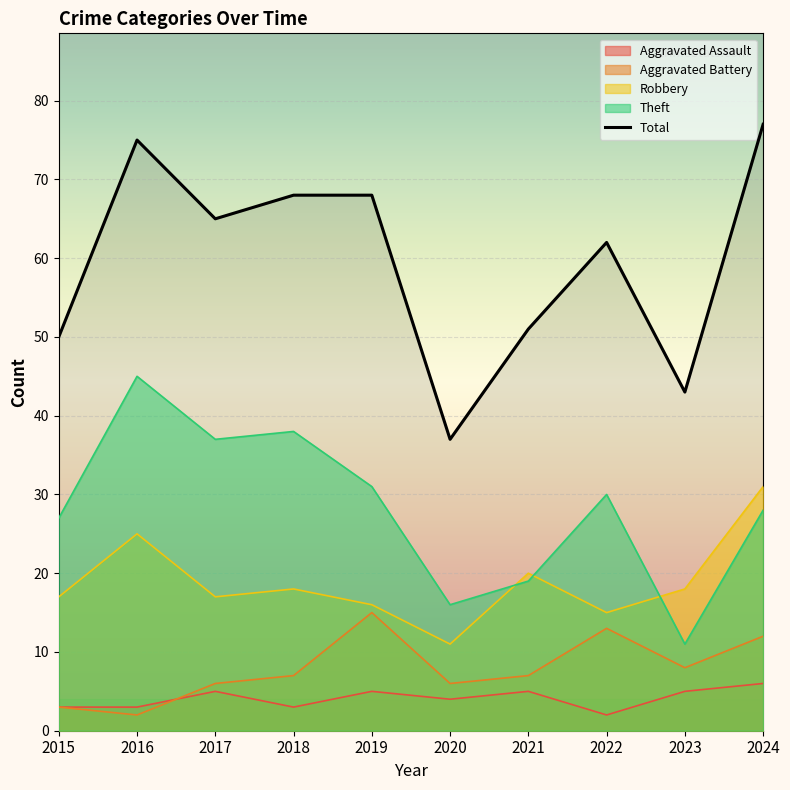

How many series are shown in this chart?

5